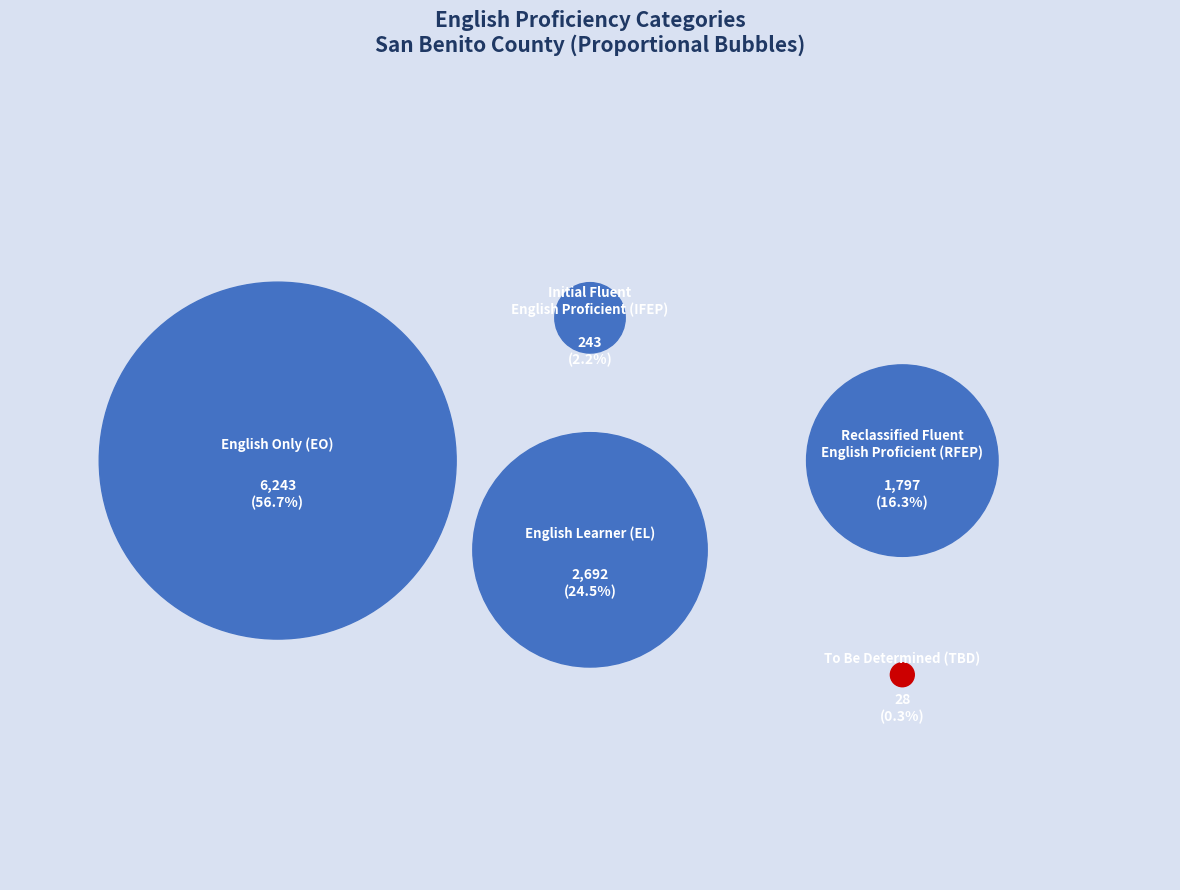

True or false: San Benito County accounts for 1% of the total.

False